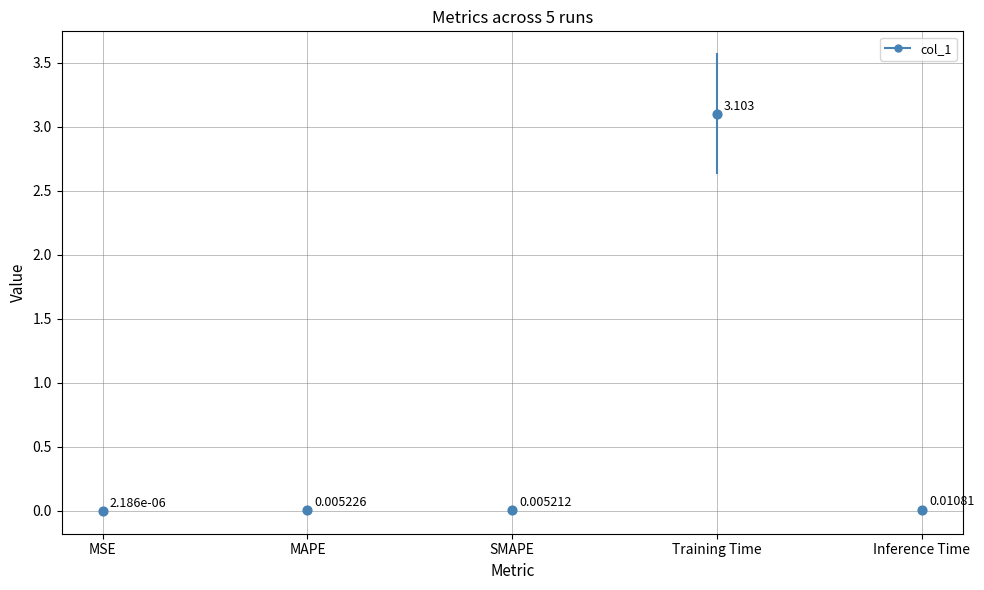

Between MAPE and MSE, which is larger?

MAPE